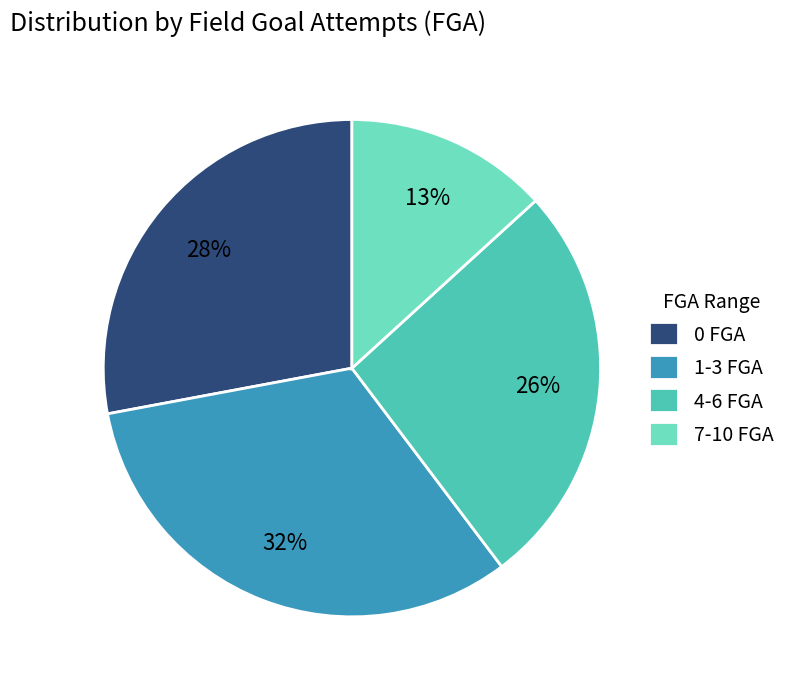

Does 7-10 FGA account for over 50% of the chart?

No